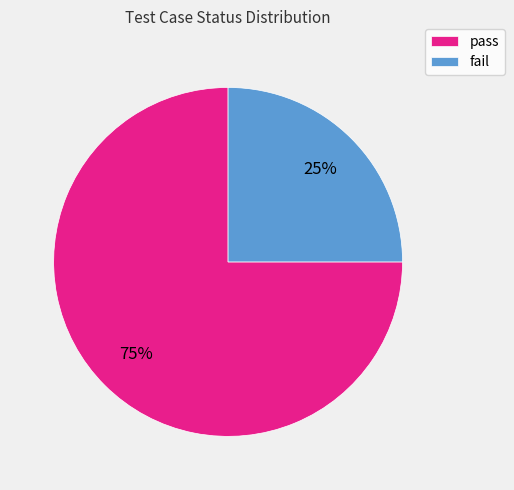

Combined, do pass and fail account for over 50%?

Yes